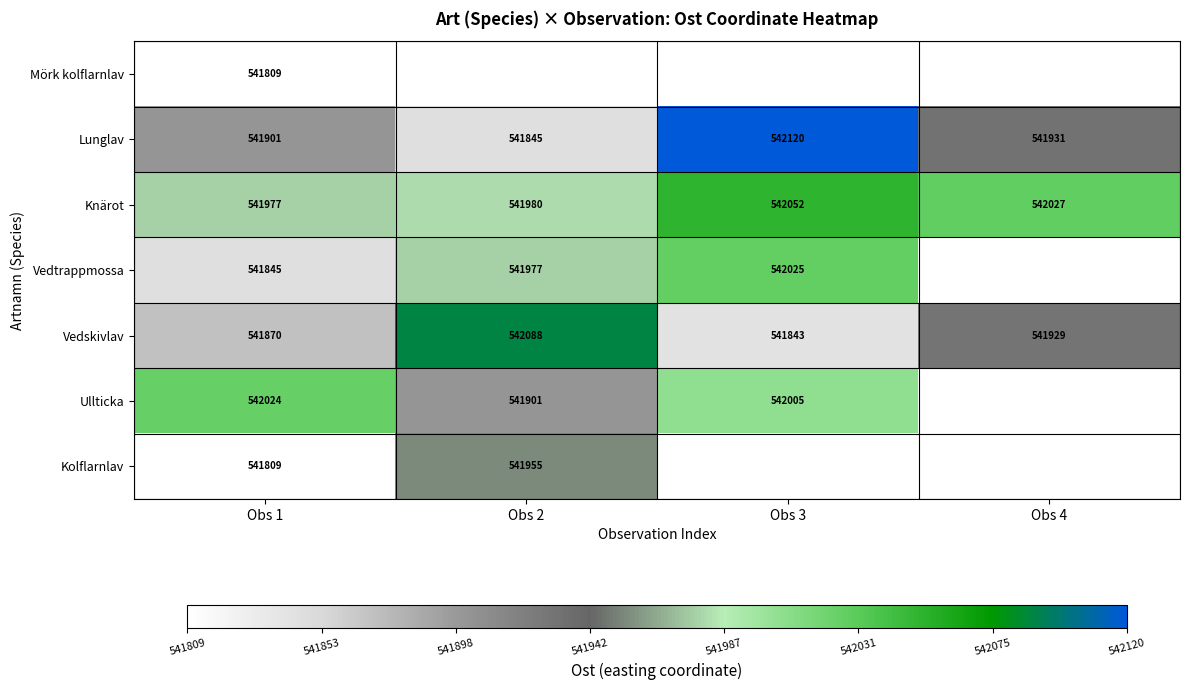

Is the value of Vedskivlav at Obs 2 greater than the value of Vedtrappmossa at Obs 2?

Yes